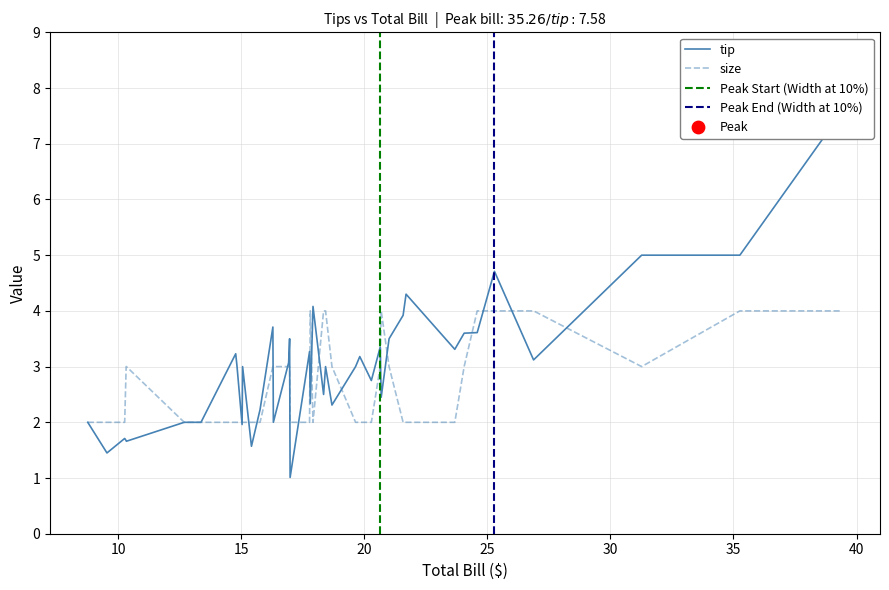

Which series contains the lowest Y value?

tip